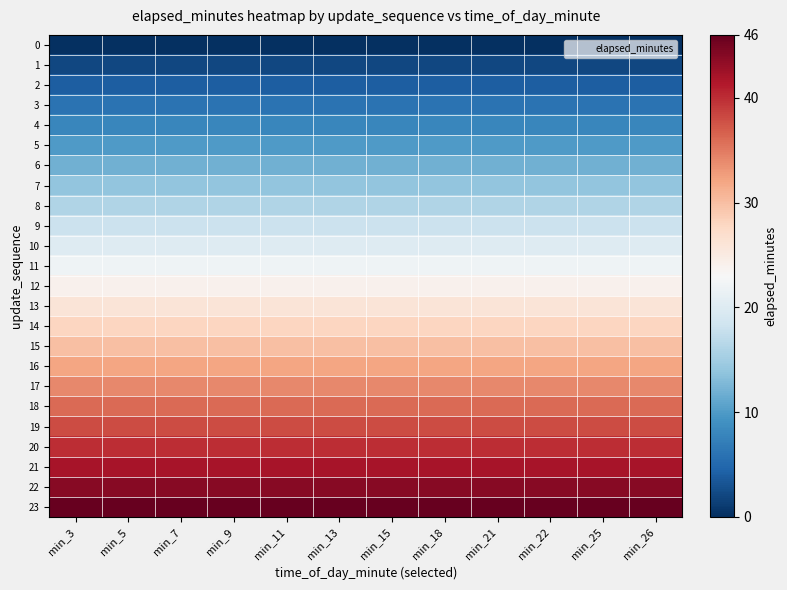

Reading left to right, list all the values displayed in this chart.

0: min_3=0	min_5=0	min_7=0	min_9=0	min_11=0	min_13=0	min_15=0	min_18=0	min_21=0	min_22=0	min_25=0	min_26=0
1: min_3=2	min_5=2	min_7=2	min_9=2	min_11=2	min_13=2	min_15=2	min_18=2	min_21=2	min_22=2	min_25=2	min_26=2
2: min_3=4	min_5=4	min_7=4	min_9=4	min_11=4	min_13=4	min_15=4	min_18=4	min_21=4	min_22=4	min_25=4	min_26=4
3: min_3=6	min_5=6	min_7=6	min_9=6	min_11=6	min_13=6	min_15=6	min_18=6	min_21=6	min_22=6	min_25=6	min_26=6
4: min_3=8	min_5=8	min_7=8	min_9=8	min_11=8	min_13=8	min_15=8	min_18=8	min_21=8	min_22=8	min_25=8	min_26=8
5: min_3=10	min_5=10	min_7=10	min_9=10	min_11=10	min_13=10	min_15=10	min_18=10	min_21=10	min_22=10	min_25=10	min_26=10
6: min_3=12	min_5=12	min_7=12	min_9=12	min_11=12	min_13=12	min_15=12	min_18=12	min_21=12	min_22=12	min_25=12	min_26=12
7: min_3=14	min_5=14	min_7=14	min_9=14	min_11=14	min_13=14	min_15=14	min_18=14	min_21=14	min_22=14	min_25=14	min_26=14
8: min_3=16	min_5=16	min_7=16	min_9=16	min_11=16	min_13=16	min_15=16	min_18=16	min_21=16	min_22=16	min_25=16	min_26=16
9: min_3=18	min_5=18	min_7=18	min_9=18	min_11=18	min_13=18	min_15=18	min_18=18	min_21=18	min_22=18	min_25=18	min_26=18
10: min_3=20	min_5=20	min_7=20	min_9=20	min_11=20	min_13=20	min_15=20	min_18=20	min_21=20	min_22=20	min_25=20	min_26=20
11: min_3=22	min_5=22	min_7=22	min_9=22	min_11=22	min_13=22	min_15=22	min_18=22	min_21=22	min_22=22	min_25=22	min_26=22
12: min_3=24	min_5=24	min_7=24	min_9=24	min_11=24	min_13=24	min_15=24	min_18=24	min_21=24	min_22=24	min_25=24	min_26=24
13: min_3=26	min_5=26	min_7=26	min_9=26	min_11=26	min_13=26	min_15=26	min_18=26	min_21=26	min_22=26	min_25=26	min_26=26
14: min_3=28	min_5=28	min_7=28	min_9=28	min_11=28	min_13=28	min_15=28	min_18=28	min_21=28	min_22=28	min_25=28	min_26=28
15: min_3=30	min_5=30	min_7=30	min_9=30	min_11=30	min_13=30	min_15=30	min_18=30	min_21=30	min_22=30	min_25=30	min_26=30
16: min_3=32	min_5=32	min_7=32	min_9=32	min_11=32	min_13=32	min_15=32	min_18=32	min_21=32	min_22=32	min_25=32	min_26=32
17: min_3=34	min_5=34	min_7=34	min_9=34	min_11=34	min_13=34	min_15=34	min_18=34	min_21=34	min_22=34	min_25=34	min_26=34
18: min_3=36	min_5=36	min_7=36	min_9=36	min_11=36	min_13=36	min_15=36	min_18=36	min_21=36	min_22=36	min_25=36	min_26=36
19: min_3=38	min_5=38	min_7=38	min_9=38	min_11=38	min_13=38	min_15=38	min_18=38	min_21=38	min_22=38	min_25=38	min_26=38
20: min_3=40	min_5=40	min_7=40	min_9=40	min_11=40	min_13=40	min_15=40	min_18=40	min_21=40	min_22=40	min_25=40	min_26=40
21: min_3=42	min_5=42	min_7=42	min_9=42	min_11=42	min_13=42	min_15=42	min_18=42	min_21=42	min_22=42	min_25=42	min_26=42
22: min_3=44	min_5=44	min_7=44	min_9=44	min_11=44	min_13=44	min_15=44	min_18=44	min_21=44	min_22=44	min_25=44	min_26=44
23: min_3=46	min_5=46	min_7=46	min_9=46	min_11=46	min_13=46	min_15=46	min_18=46	min_21=46	min_22=46	min_25=46	min_26=46